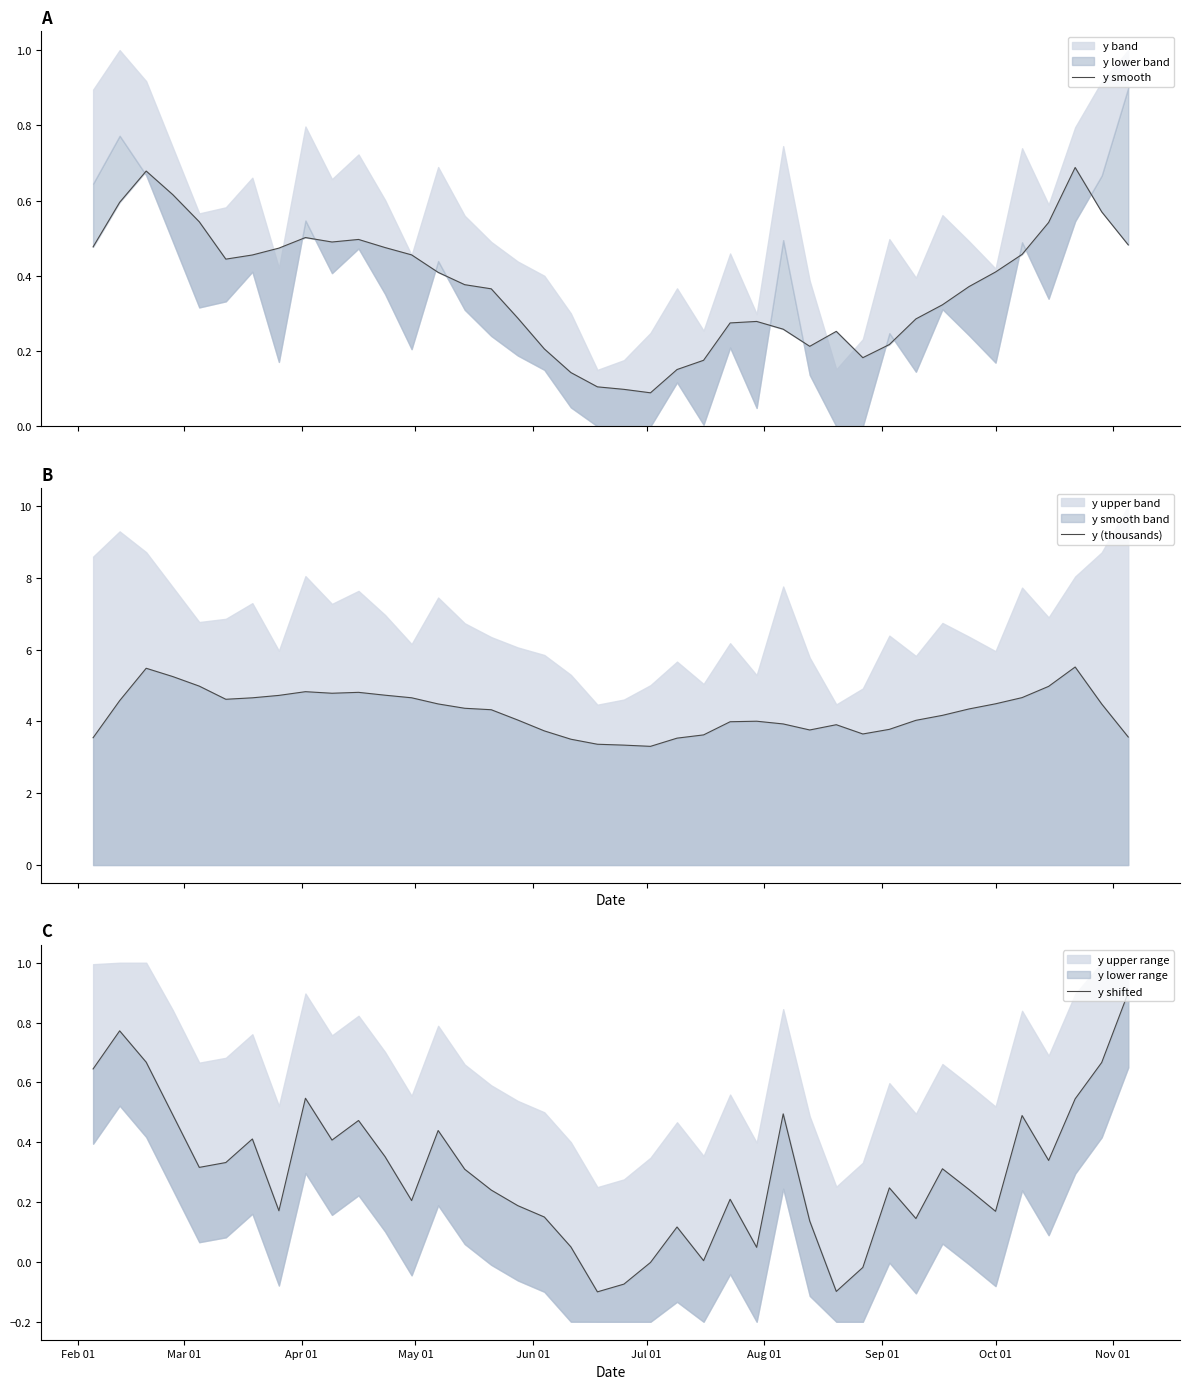

What is the minimum value for y (thousands)?

3.3